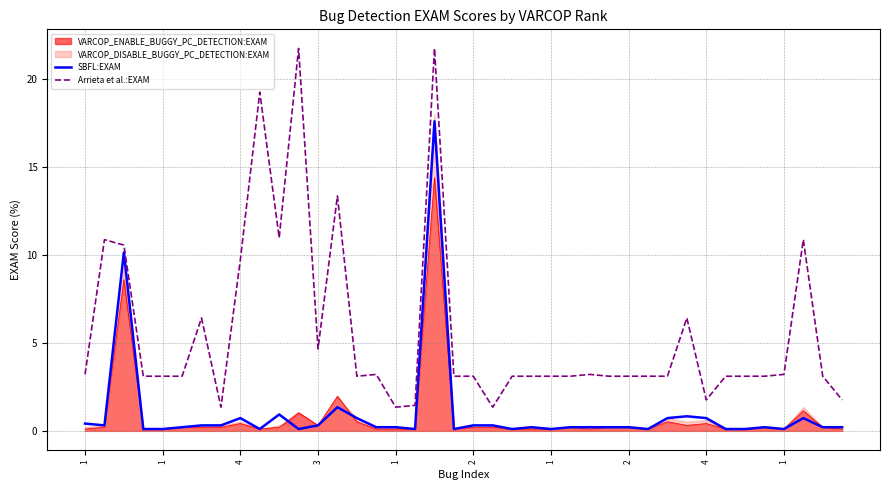

Which series has the largest total across all categories?

Arrieta et al.:EXAM